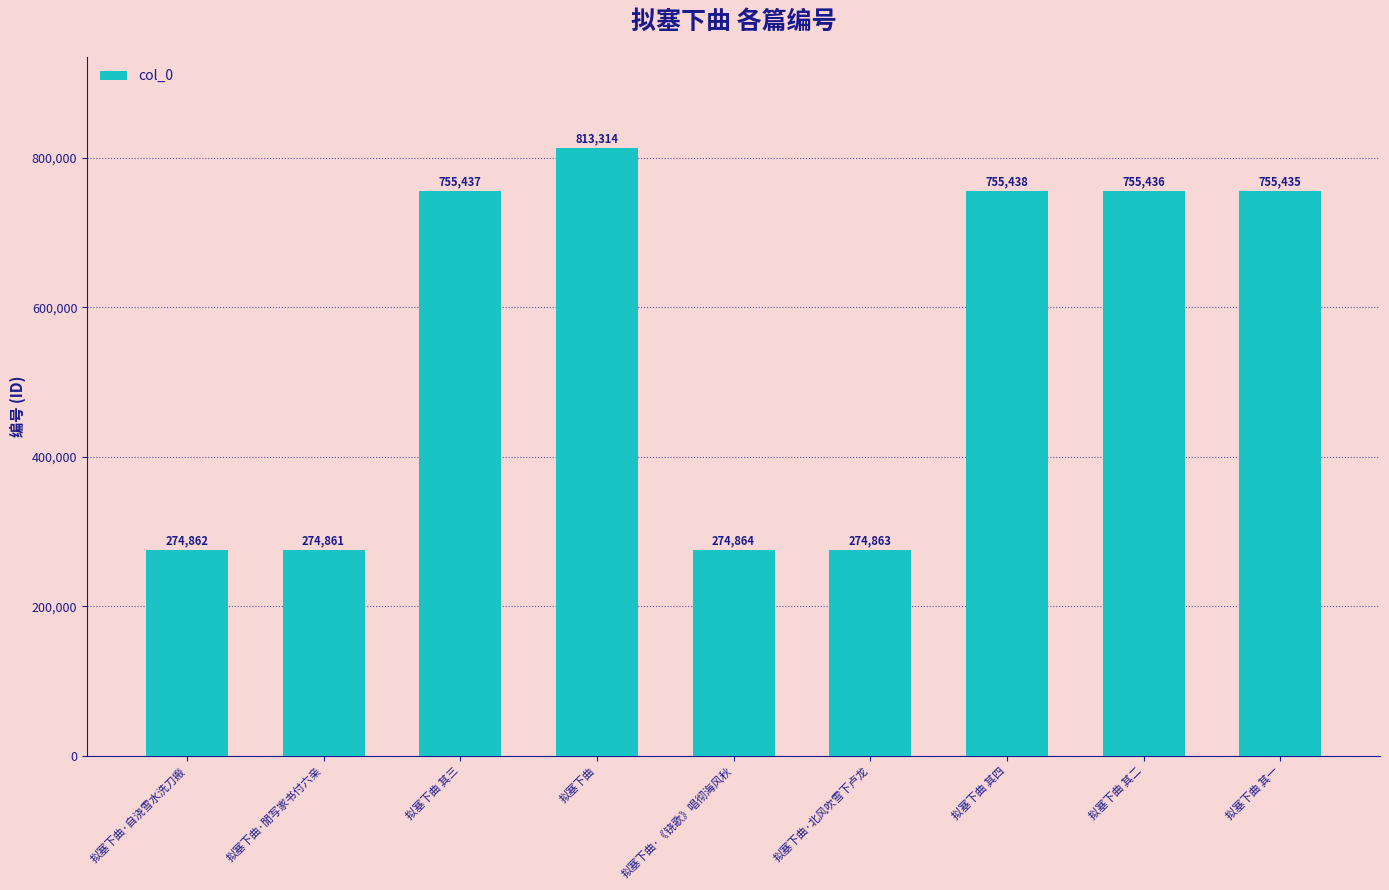

Rank the categories by value from lowest to highest.

拟塞下曲·閒写家书付六亲, 拟塞下曲·自浇雪水洗刀瘢, 拟塞下曲·北风吹雪下卢龙, 拟塞下曲·《铙歌》唱彻海风秋, 拟塞下曲 其一, 拟塞下曲 其二, 拟塞下曲 其三, 拟塞下曲 其四, 拟塞下曲